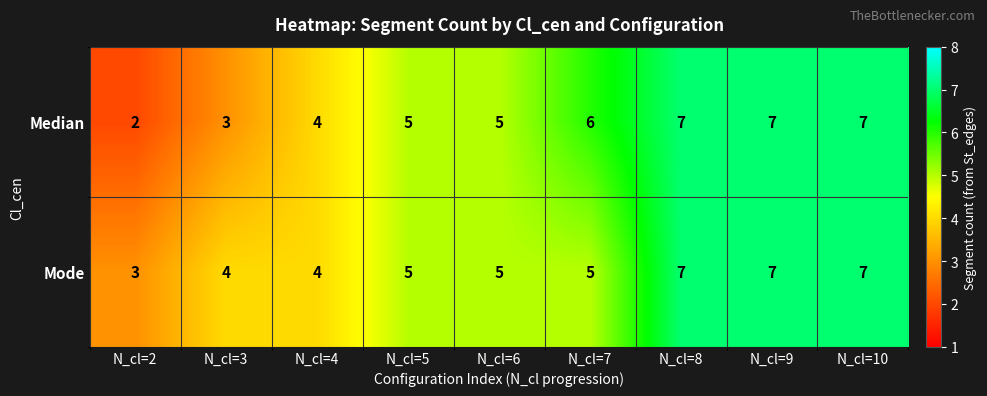

Is it true that Mode equals 7 at N_cl=3?

False